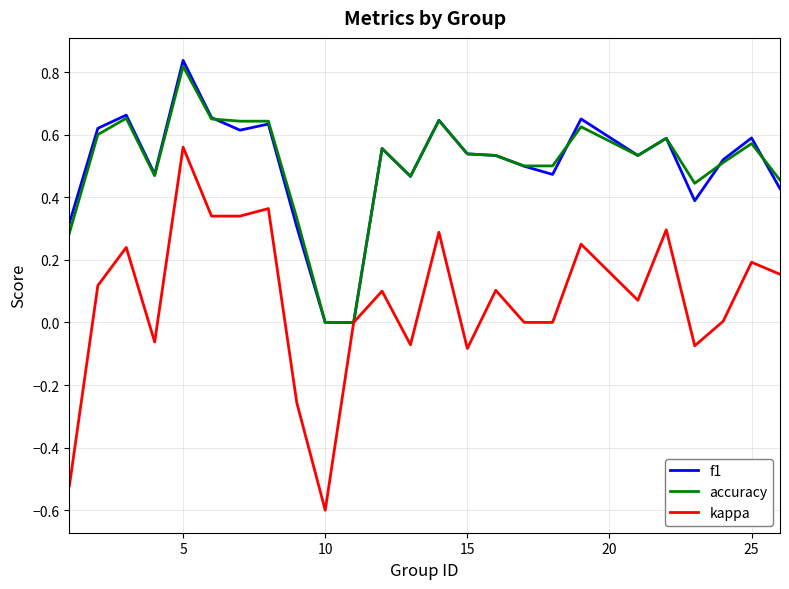

Which series has the widest spread of values?

kappa